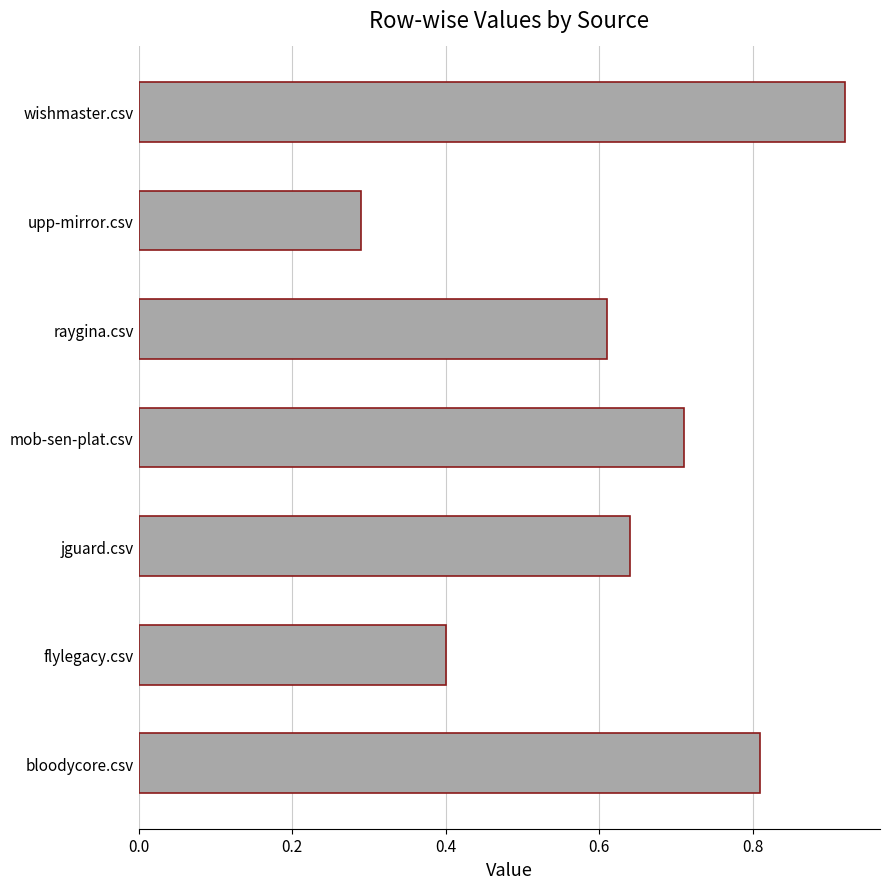

Which has a higher value, bloodycore.csv or mob-sen-plat.csv?

bloodycore.csv